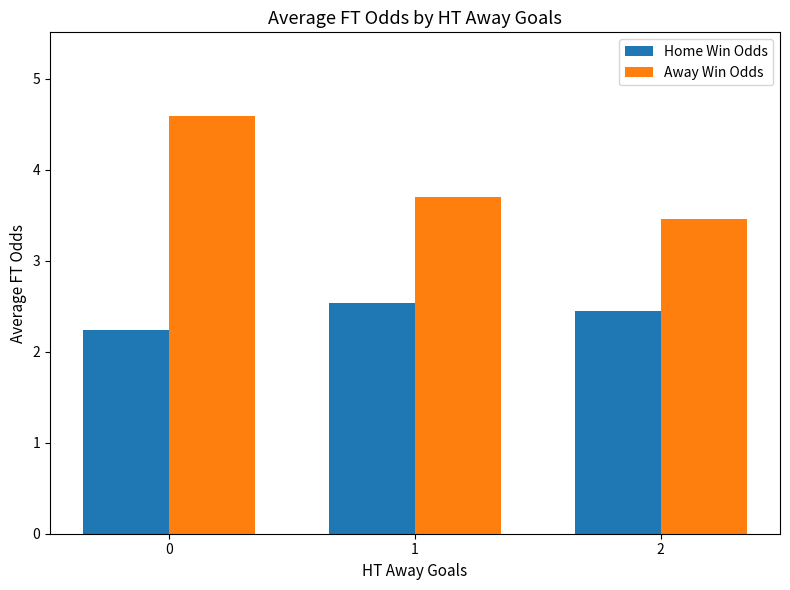

Which series has the largest range (max minus min)?

Away Win Odds